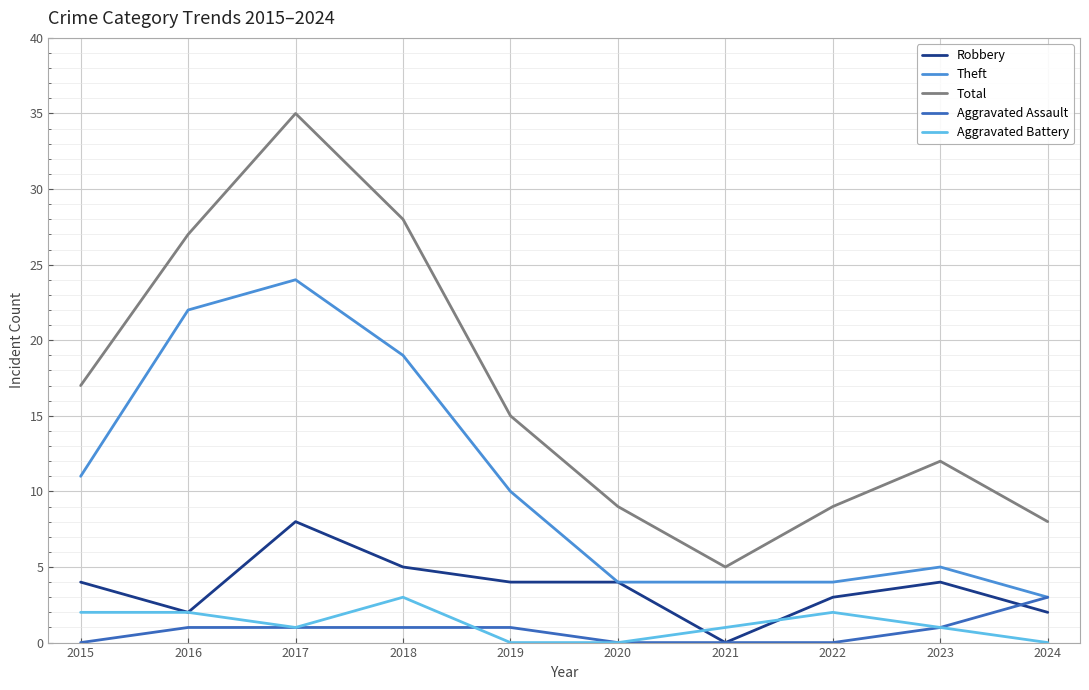

At which label does Aggravated Battery reach its peak?

2018